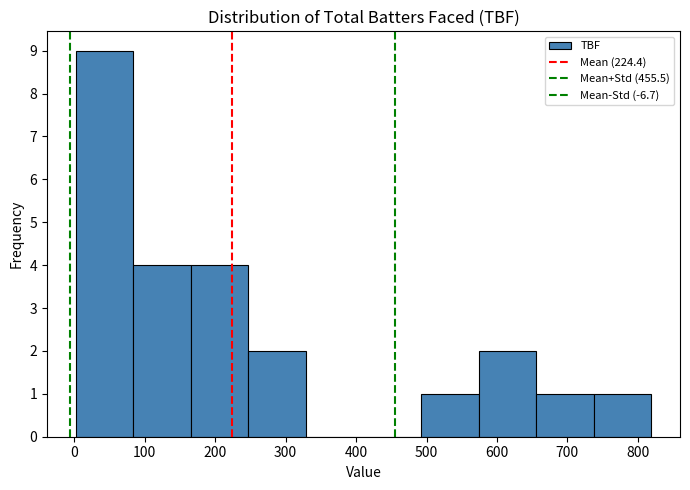

Reading left to right, transcribe this chart: for each bar, give the range it covers on the x-axis and its height. Neither the bar edges nor the heights are printed on the chart, so give them approximately, as read against the axes.

0 to 80: 9
80 to 170: 4
170 to 250: 4
250 to 330: 2
330 to 410: 0
410 to 490: 0
490 to 570: 1
570 to 660: 2
660 to 740: 1
740 to 820: 1